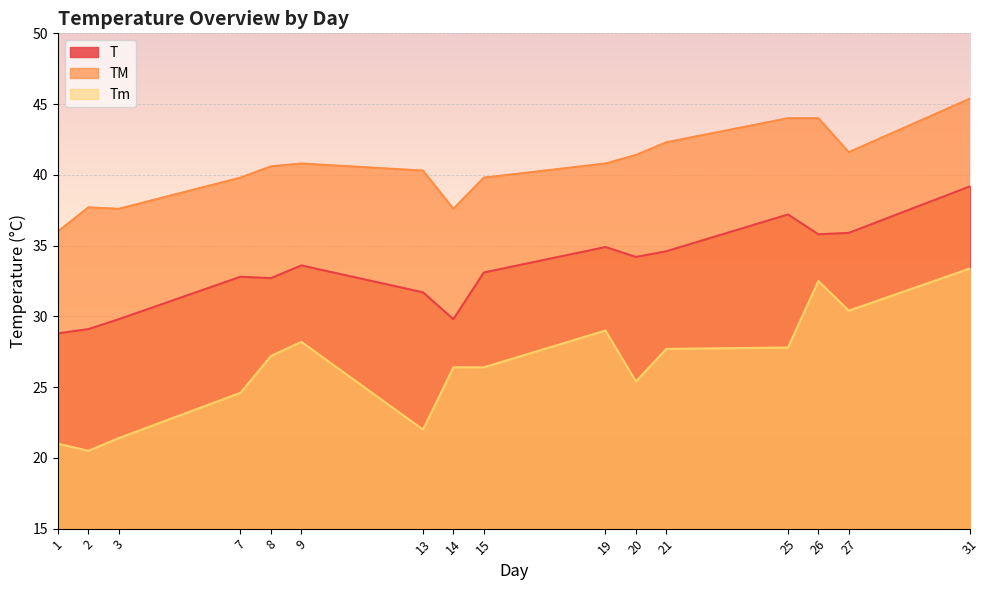

What is the approximate value of TM at 27?

41.6